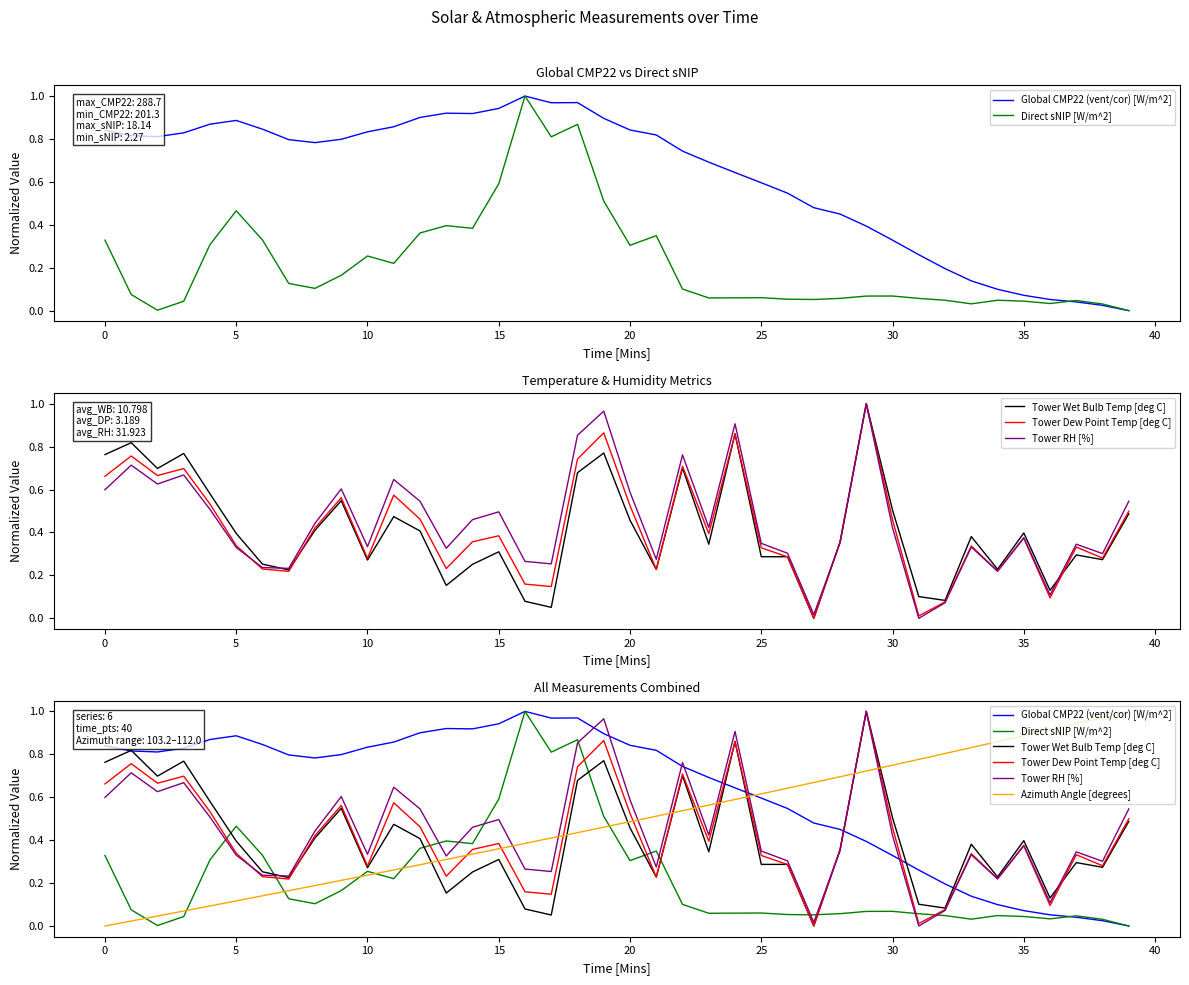

What is the label of the 23rd point from the right?

17